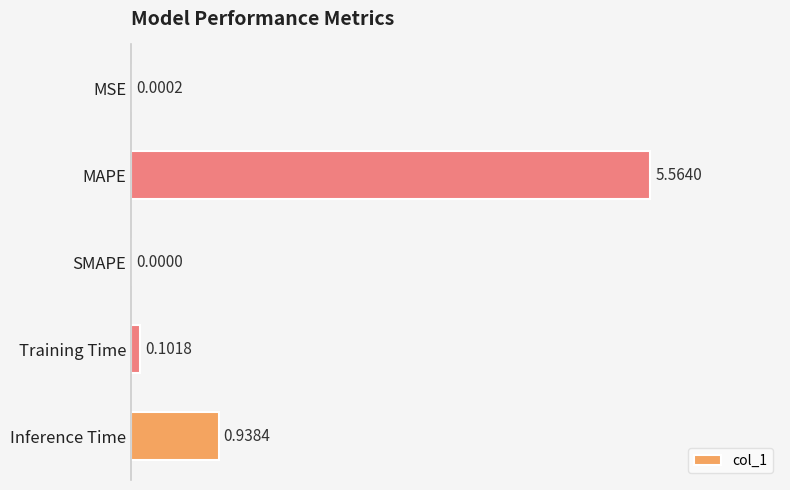

At which category does the chart reach its peak across all series?

MAPE